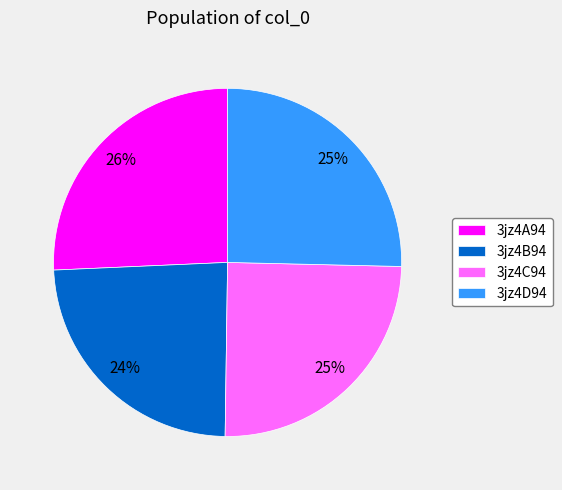

What is the ratio of the value at 3jz4A94 to the value at 3jz4D94?

1.0